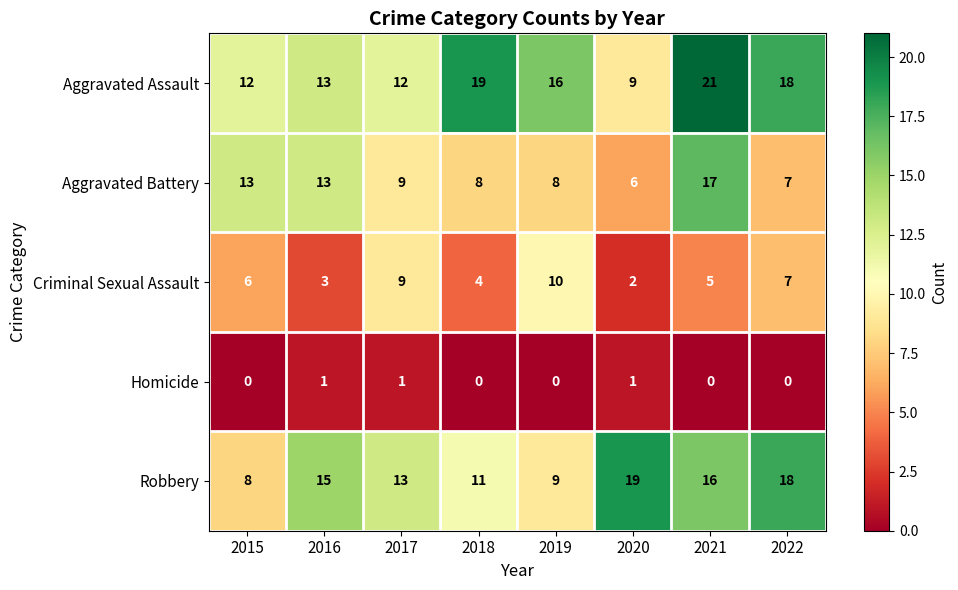

Which category has the highest value in the Robbery series?

2020